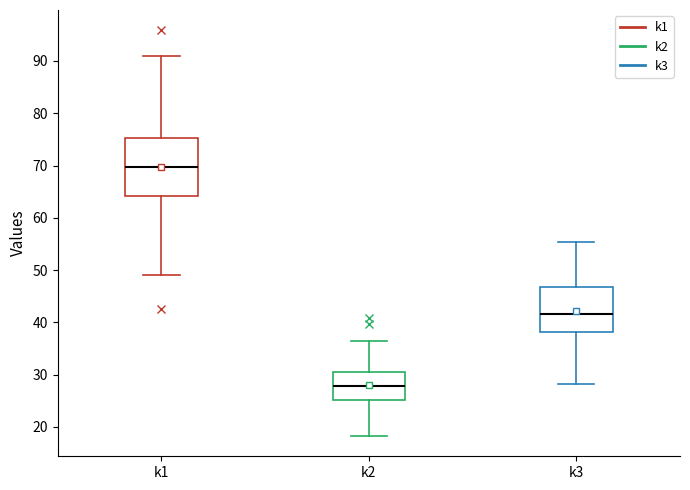

Which box is the tallest, from its lower edge to its upper edge?

k1